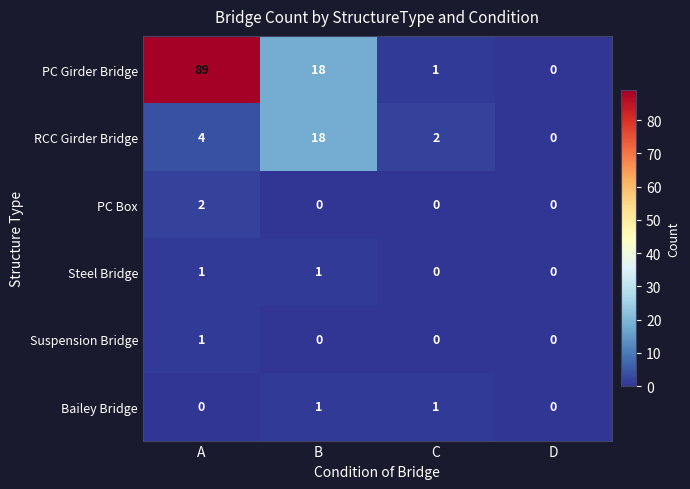

List the labels in order of PC Girder Bridge value, smallest first.

D, C, B, A